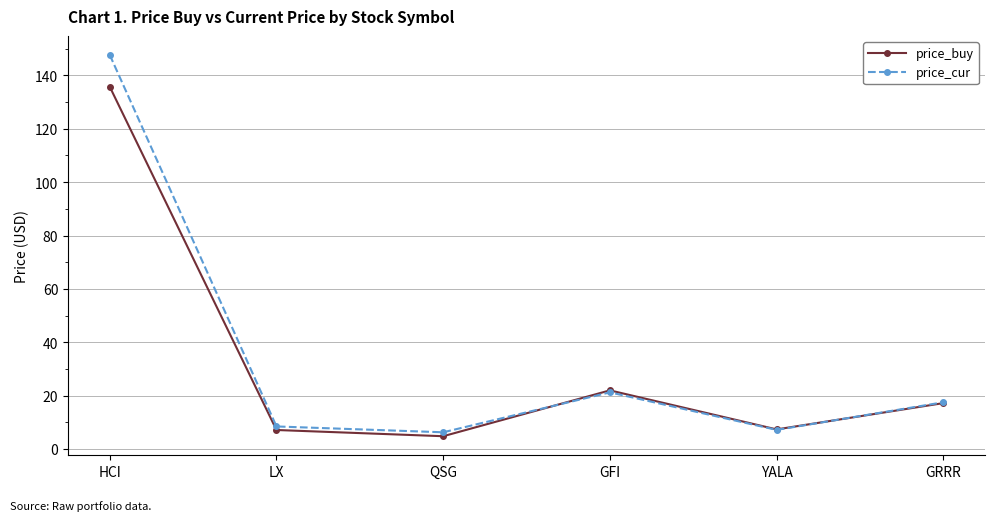

Rank the series at HCI from highest to lowest value.

price_cur, price_buy